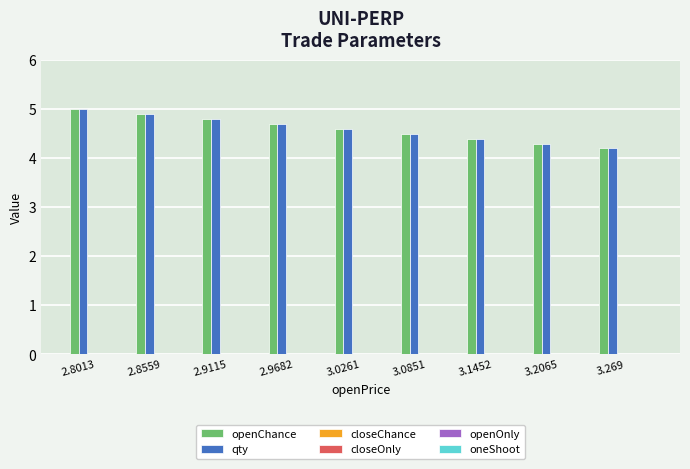

At how many categories does at least one series exceed 4?

9